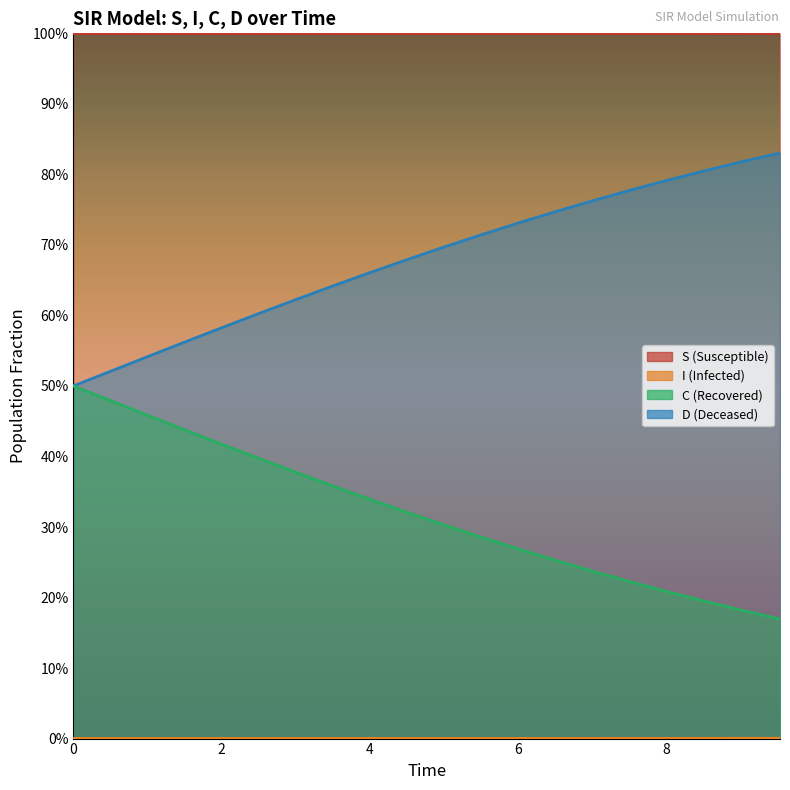

True or false: I has more than 0 points higher than both neighbors.

False